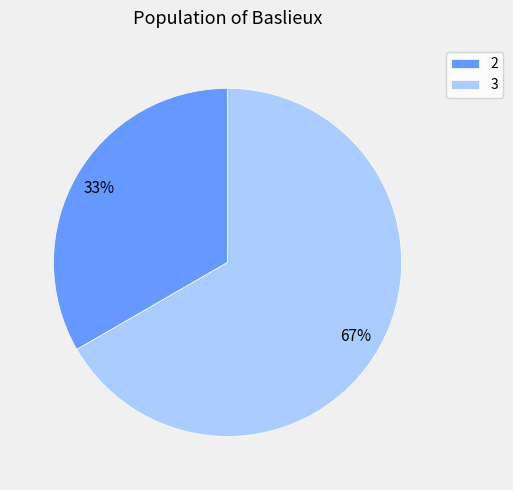

To the nearest percent, what percentage of the pie is 3?

67%